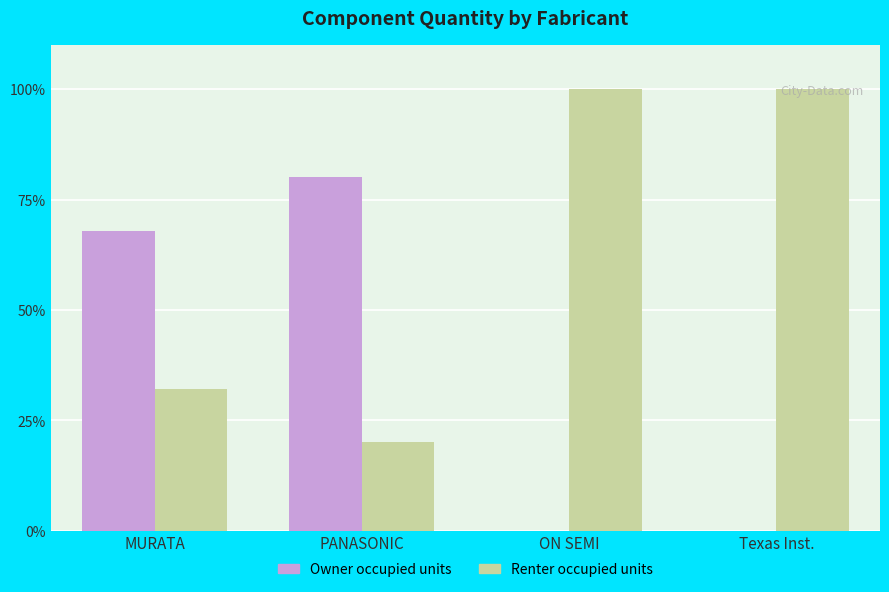

Is the value of Owner occupied units at MURATA greater than the value of Renter occupied units at Texas Inst.?

No